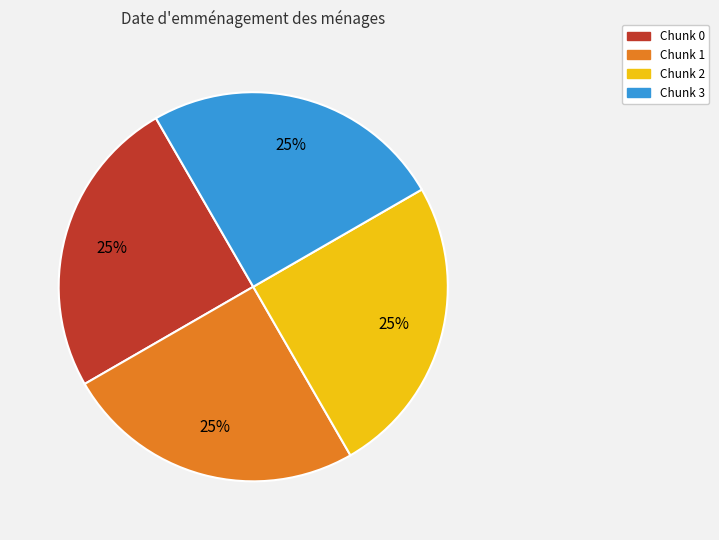

How many segments does this pie chart have?

4